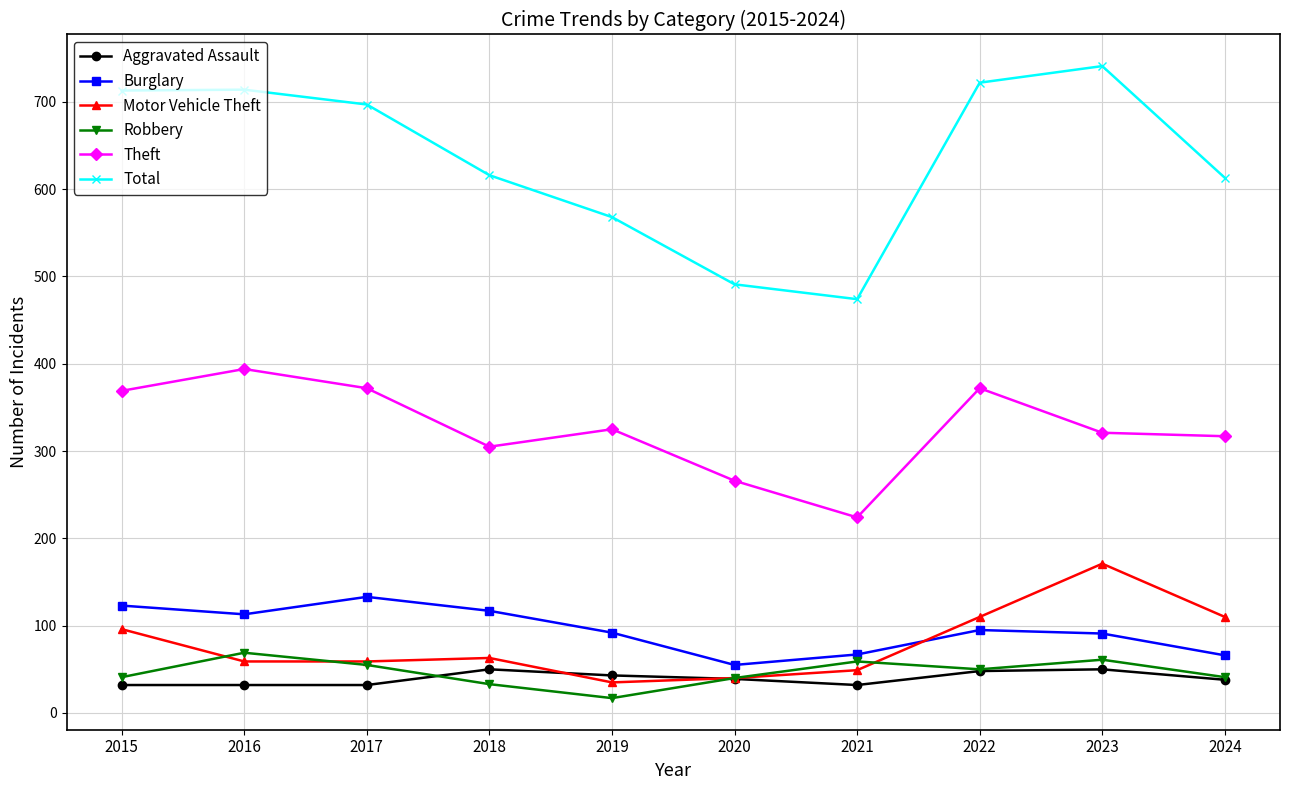

How many series are shown in this chart?

6